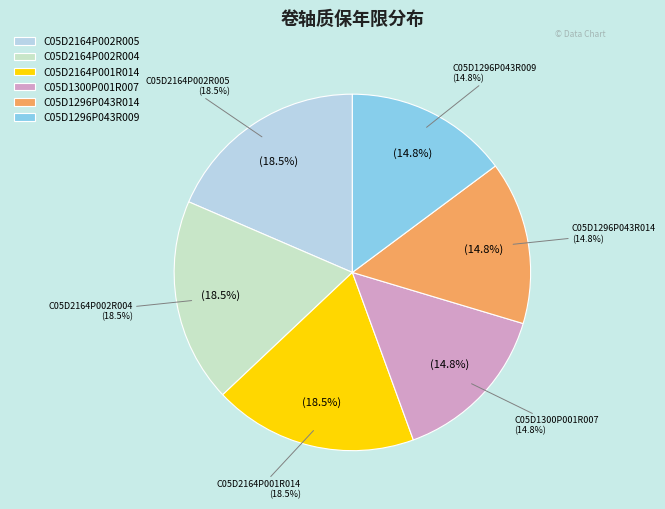

To the nearest percent, what percentage of the pie is C05D1296P043R014?

15%